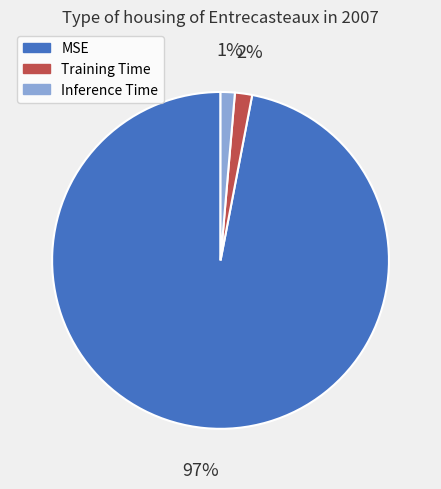

Which category has the biggest portion of the pie?

MSE